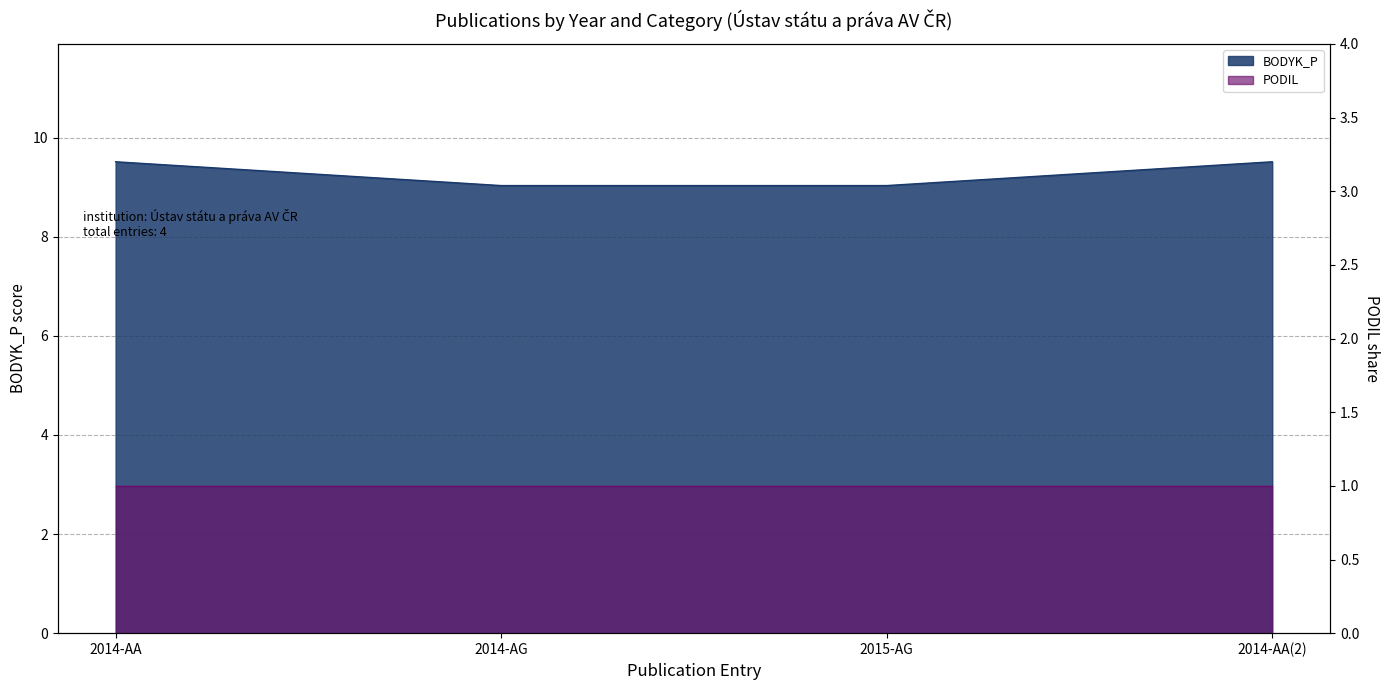

Which has a higher value, 2014-AG or 2015-AG?

2014-AG